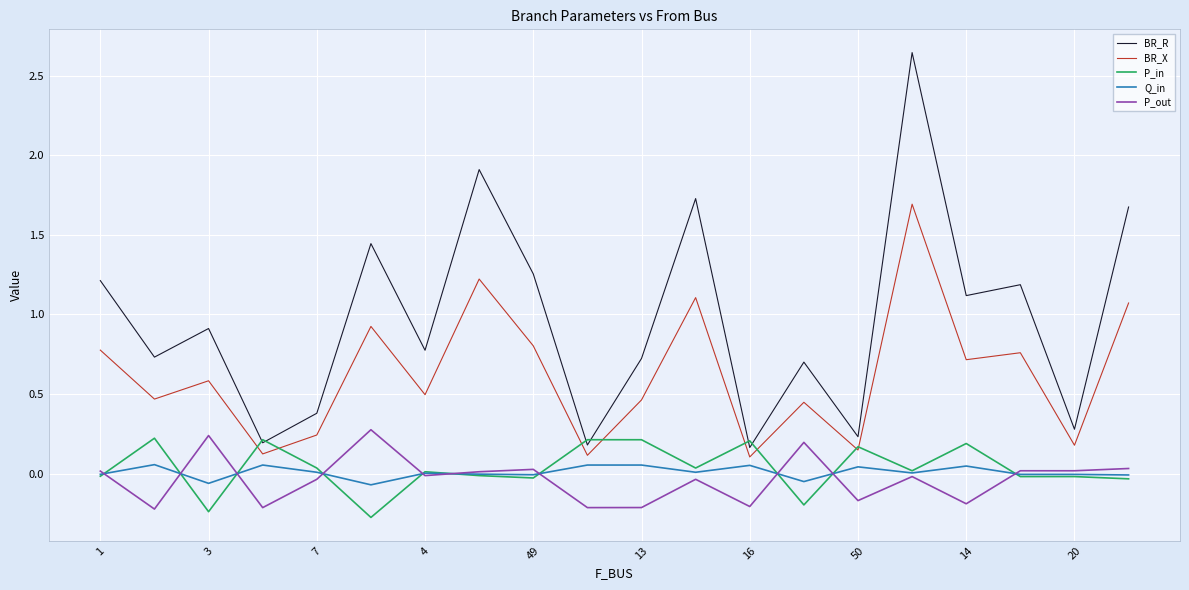

Which series has the widest spread of values?

BR_R